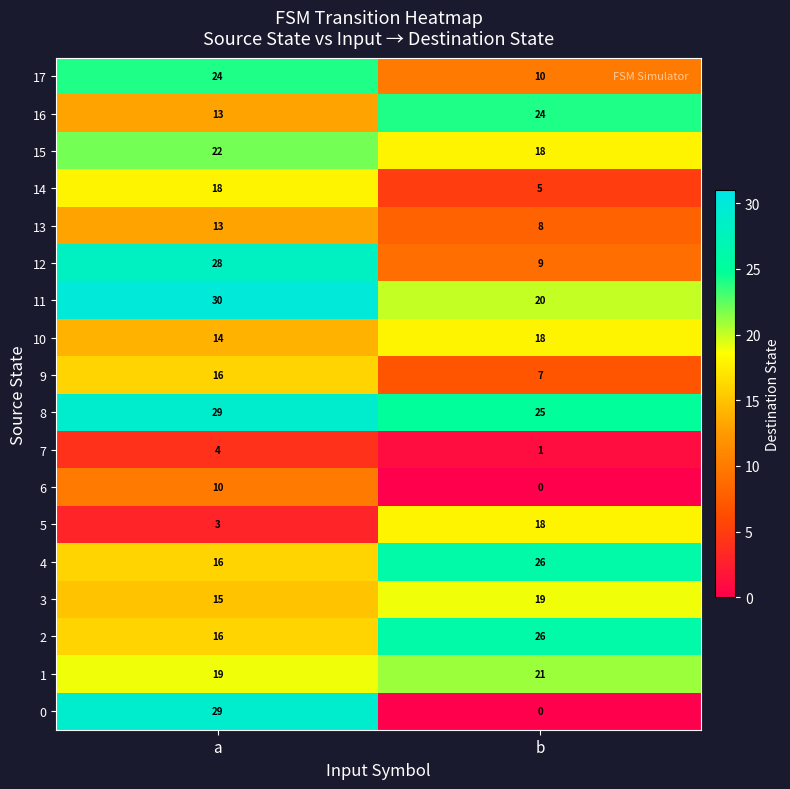

At which label does 2 reach its minimum?

a